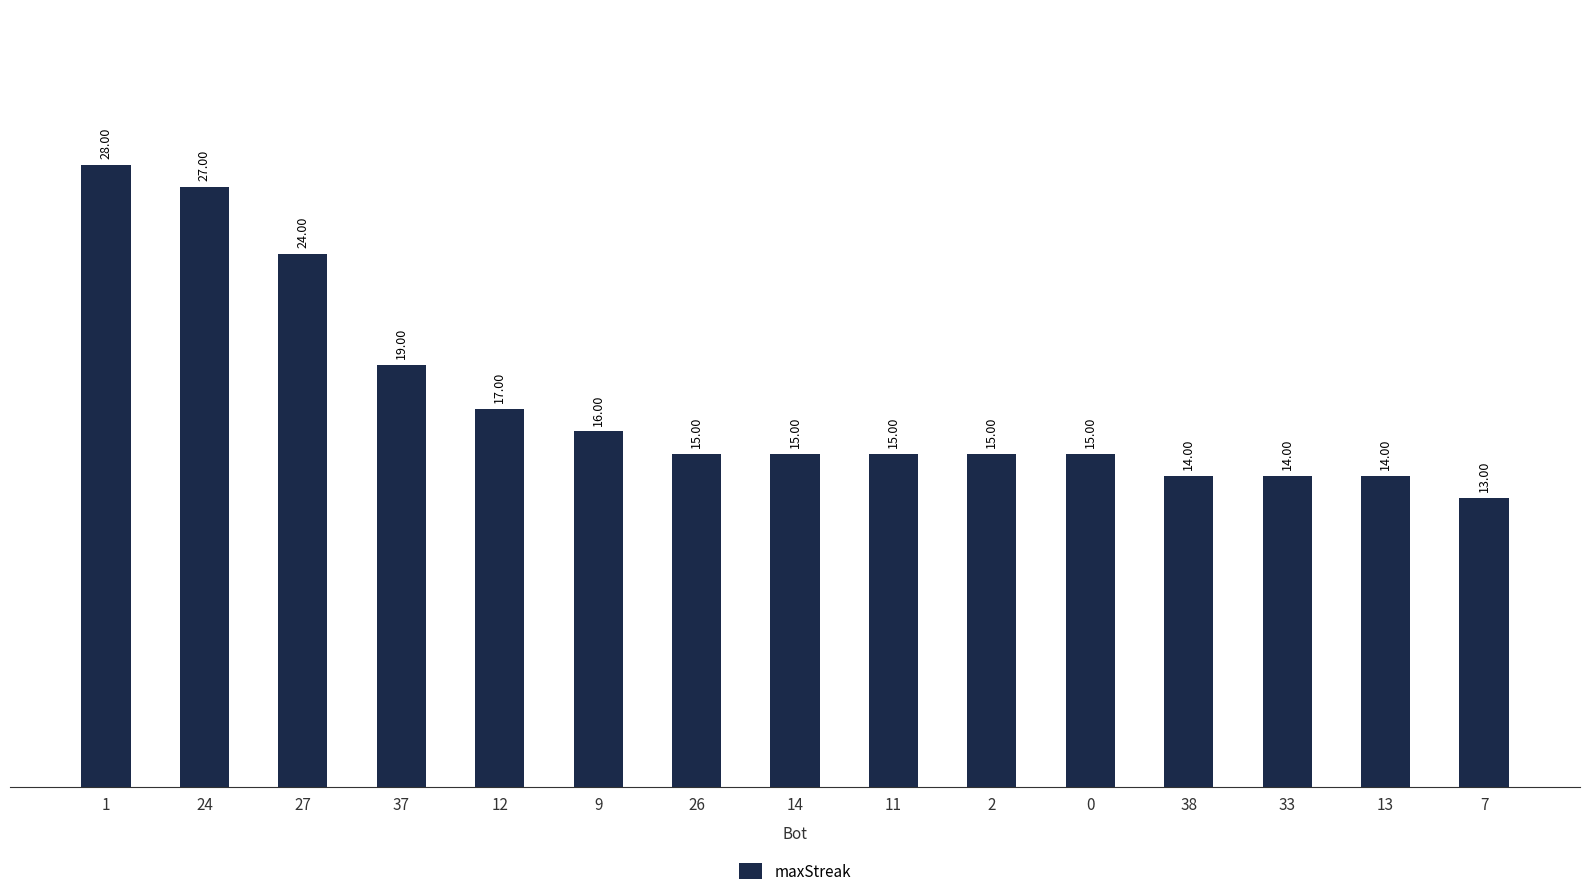

What is the value of the 1st bar from the left?

28